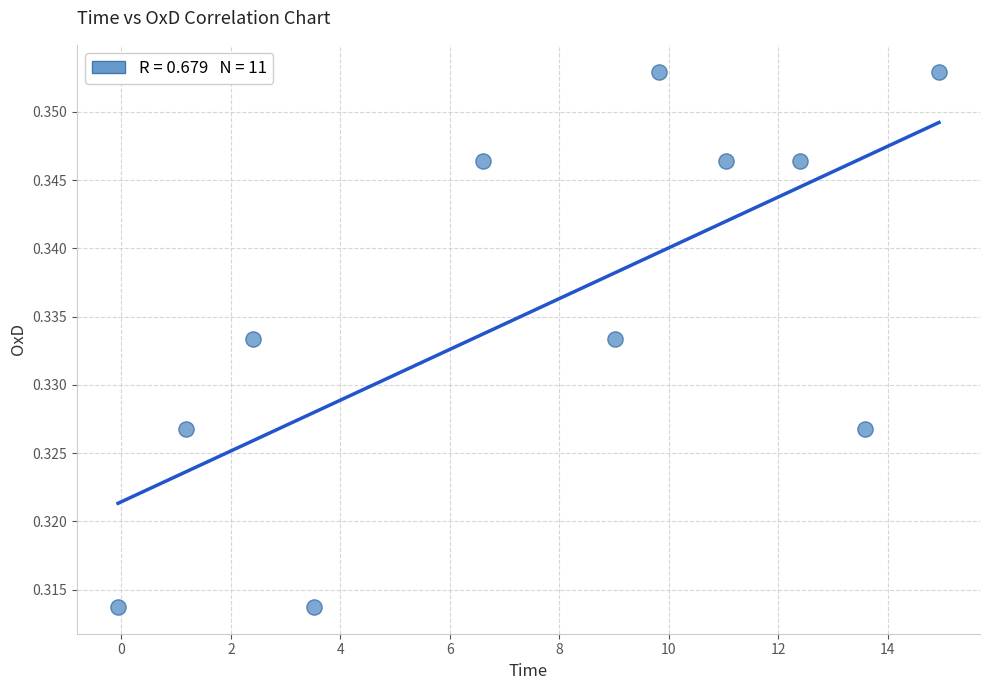

How many points are shown in the scatter plot?

11